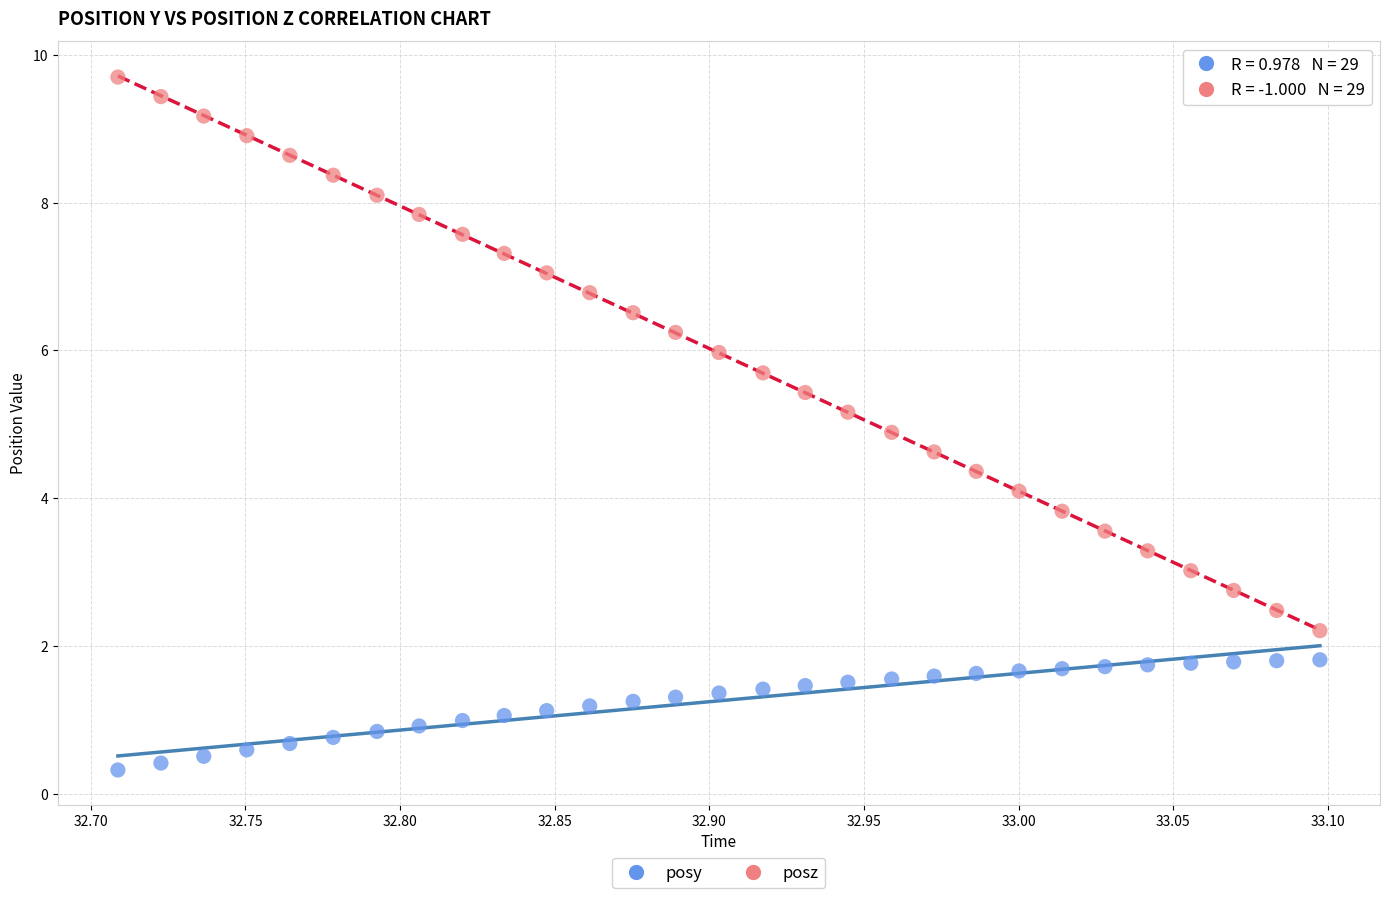

Which series reaches the minimum Y coordinate?

posy